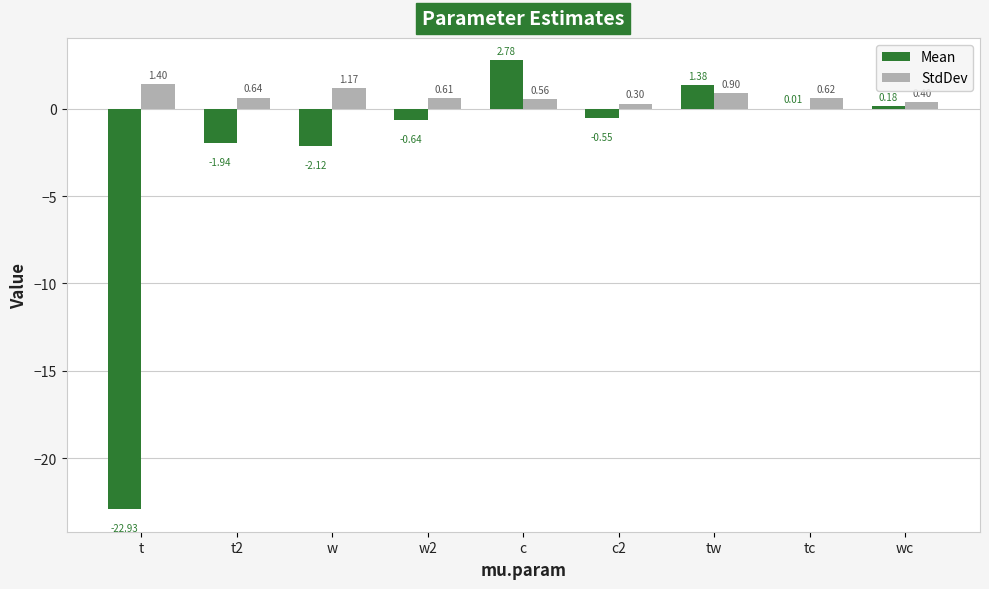

At which category is the sum across all series the highest?

c